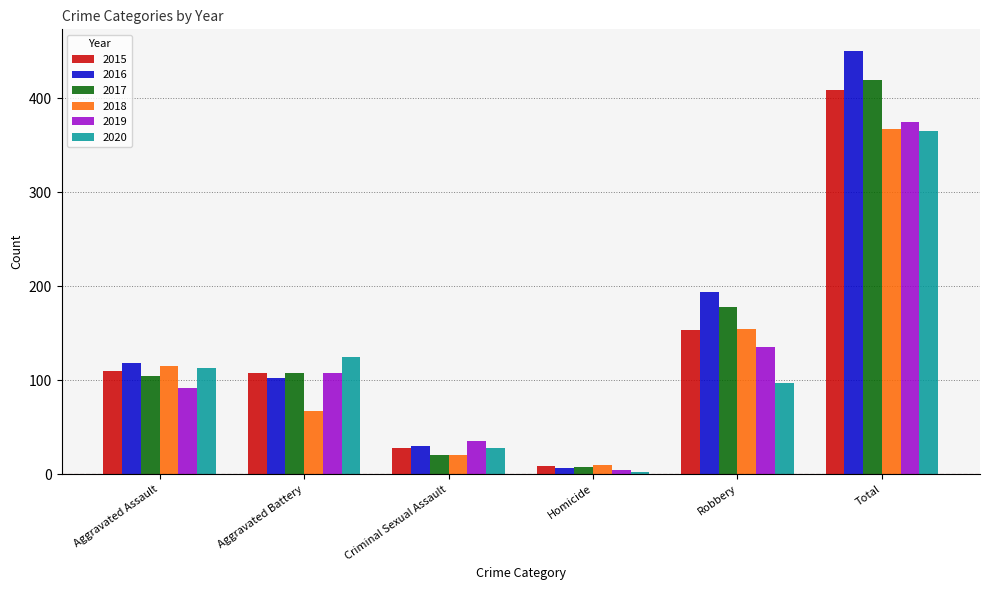

Reading right to left, what are all the values shown in this chart?

2015: Total=409	Robbery=154	Homicide=9	Criminal Sexual Assault=28	Aggravated Battery=108	Aggravated Assault=110
2016: Total=451	Robbery=194	Homicide=7	Criminal Sexual Assault=30	Aggravated Battery=102	Aggravated Assault=118
2017: Total=420	Robbery=178	Homicide=8	Criminal Sexual Assault=21	Aggravated Battery=108	Aggravated Assault=105
2018: Total=368	Robbery=155	Homicide=10	Criminal Sexual Assault=21	Aggravated Battery=67	Aggravated Assault=115
2019: Total=375	Robbery=135	Homicide=5	Criminal Sexual Assault=35	Aggravated Battery=108	Aggravated Assault=92
2020: Total=365	Robbery=97	Homicide=2	Criminal Sexual Assault=28	Aggravated Battery=125	Aggravated Assault=113